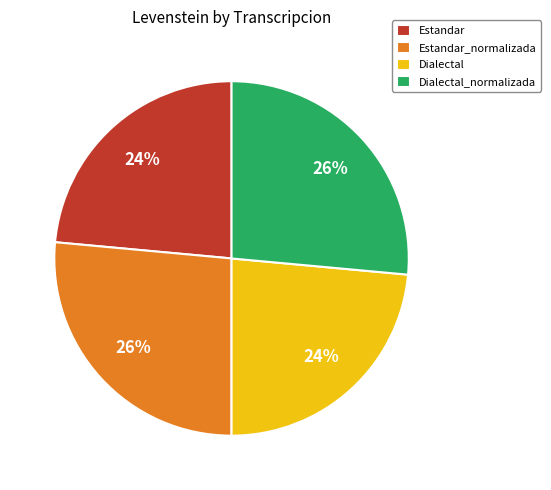

To the nearest percent, what is the combined percentage of Dialectal_normalizada and Estandar?

50%